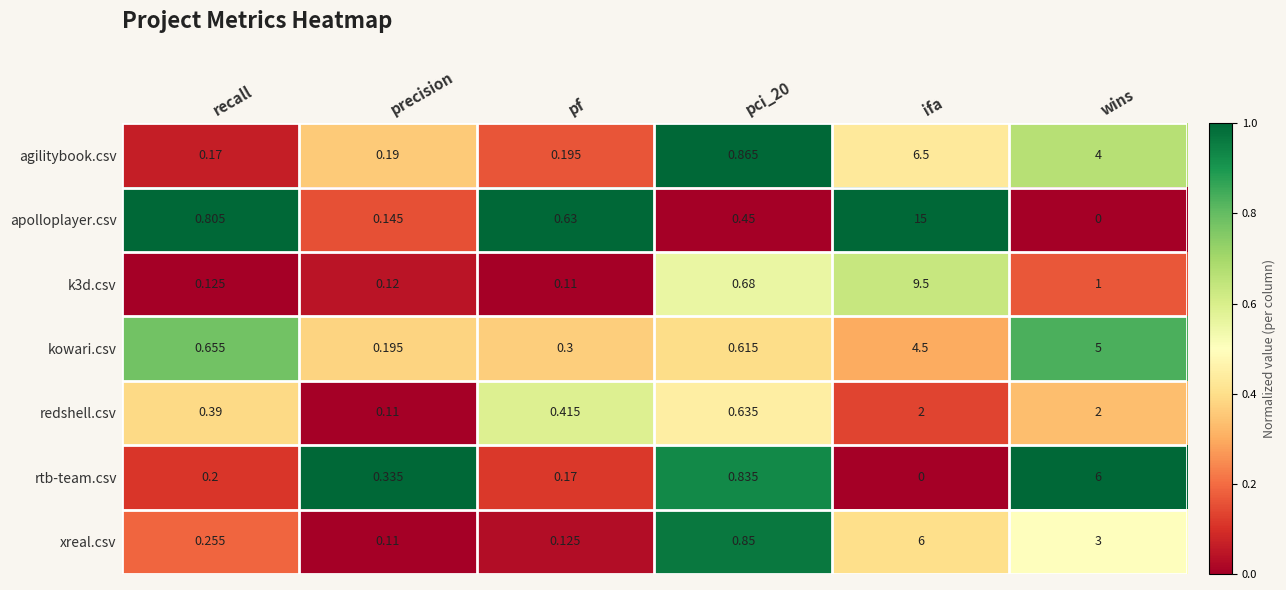

At recall, list the series in order from smallest to largest.

k3d.csv, agilitybook.csv, rtb-team.csv, xreal.csv, redshell.csv, kowari.csv, apolloplayer.csv